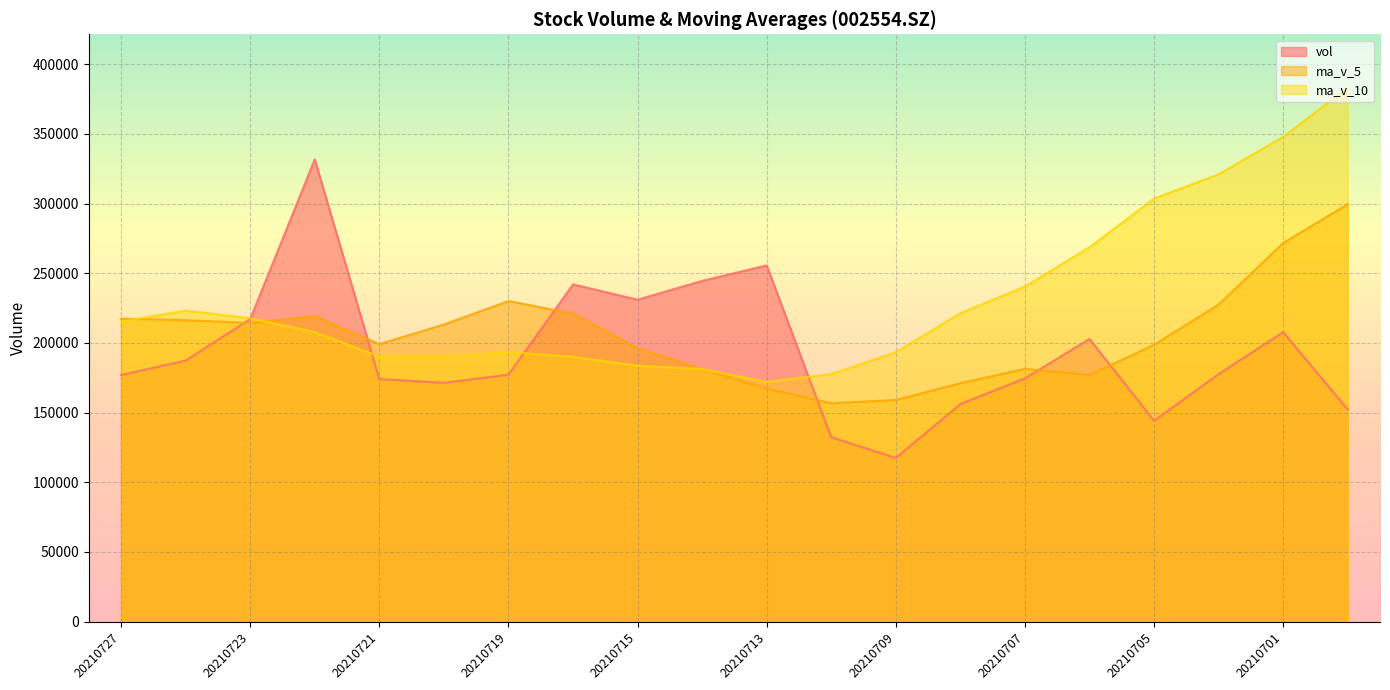

In ma_v_10, how many points are lower than both neighbors (excluding endpoints)?

2